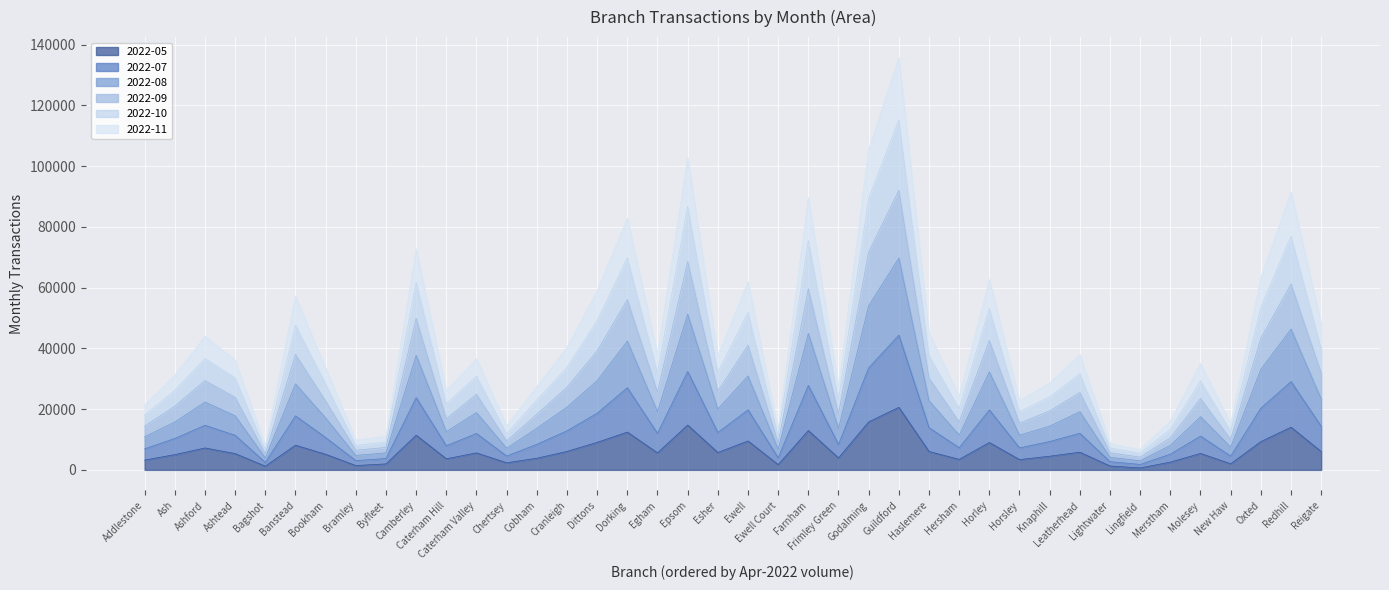

What is the total value across all series at Ashford?

43941